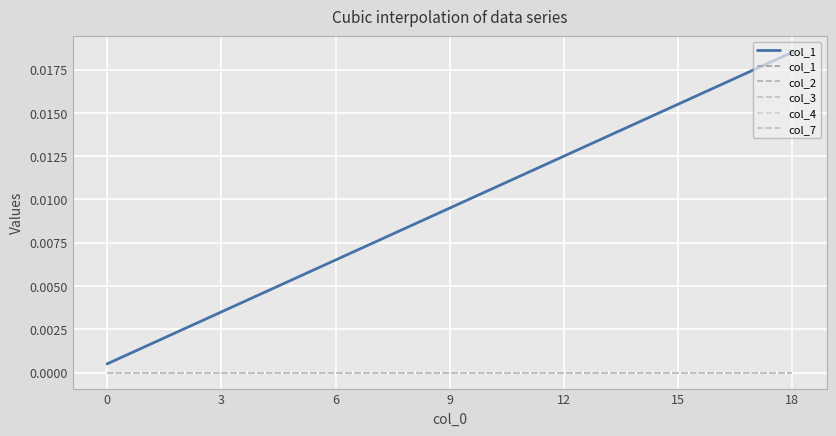

Which category has the highest value across all series?

18